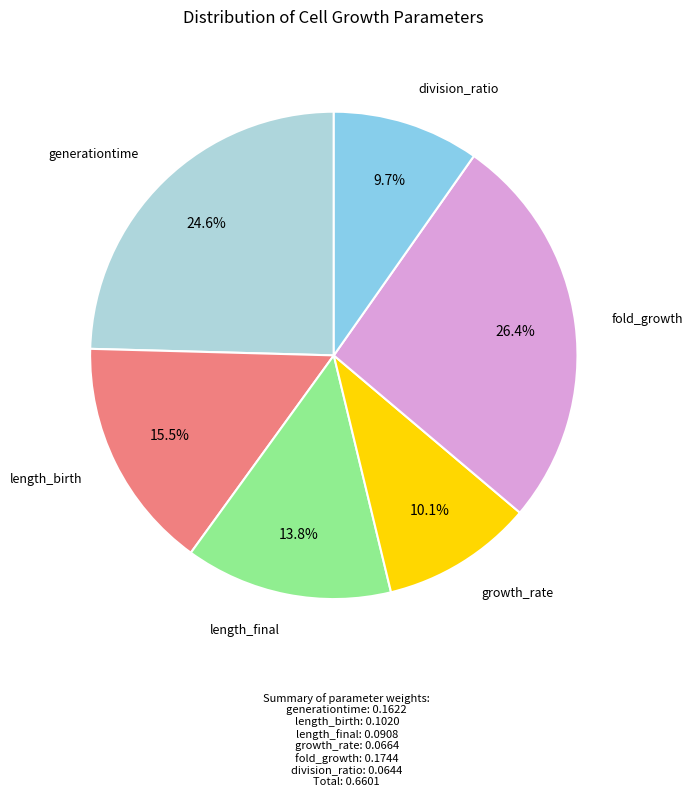

Is there any slice that represents more than half of the pie?

No